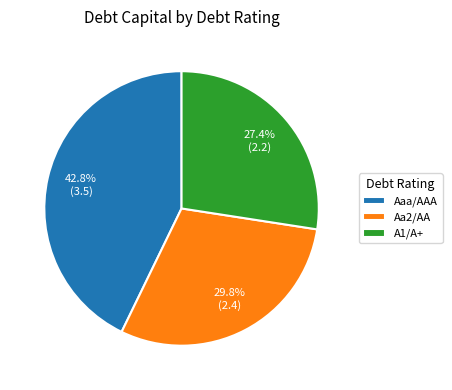

Between Aa2/AA and Aaa/AAA, which is larger?

Aaa/AAA